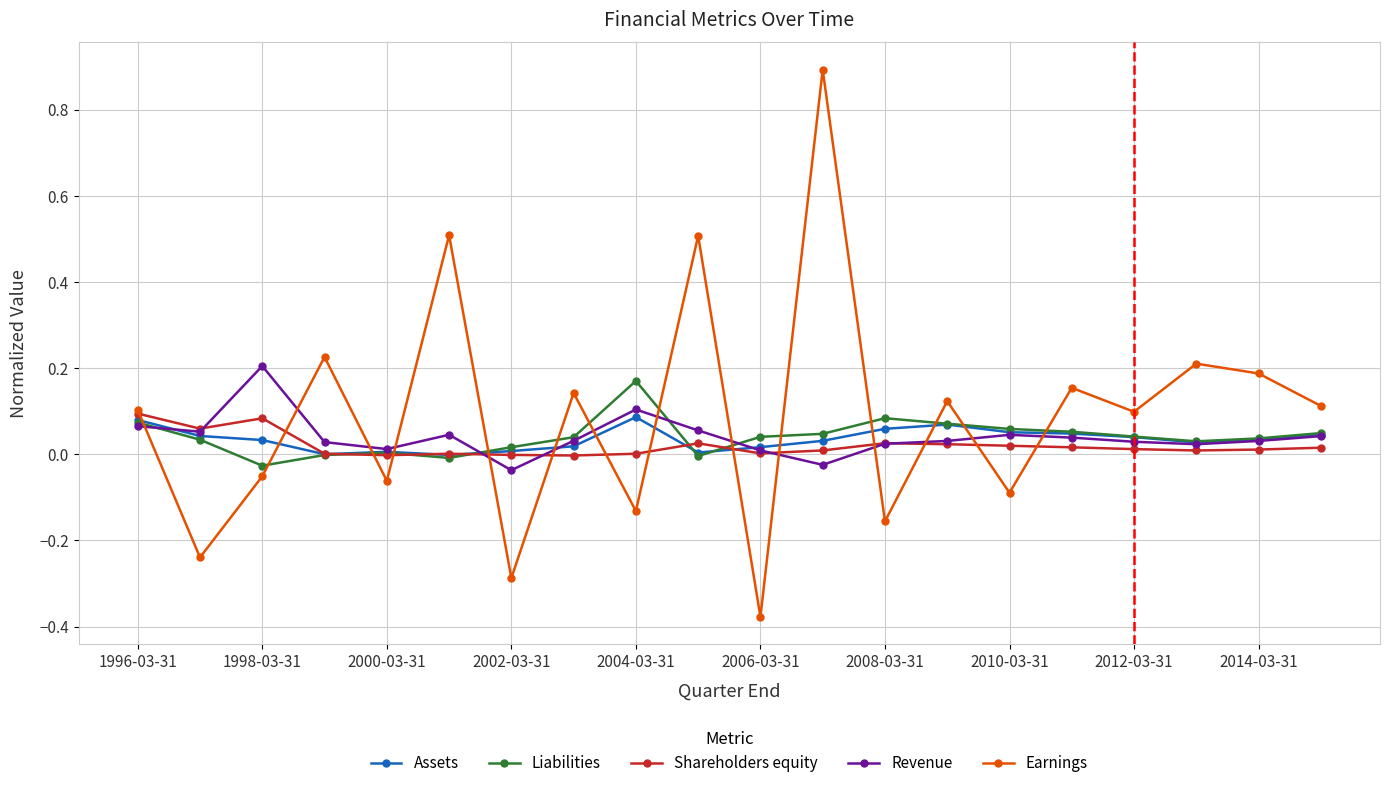

How many interior local peaks does the Earnings series have?

8